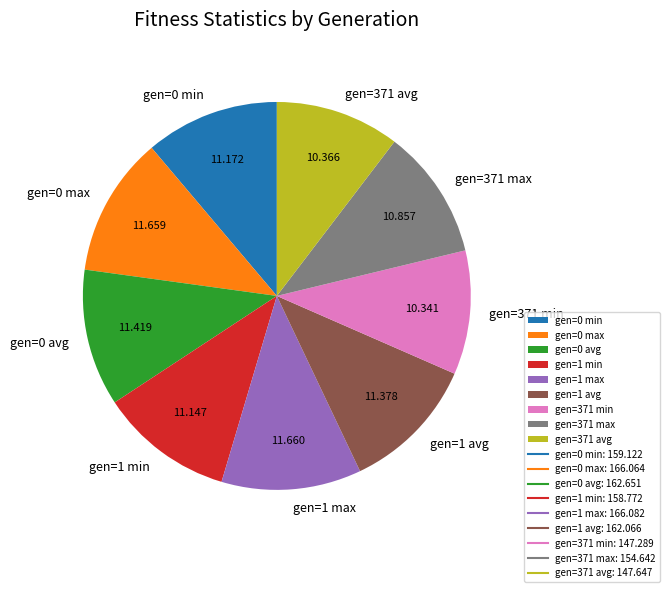

Combined, do gen=1 avg and gen=0 avg account for over 50%?

No